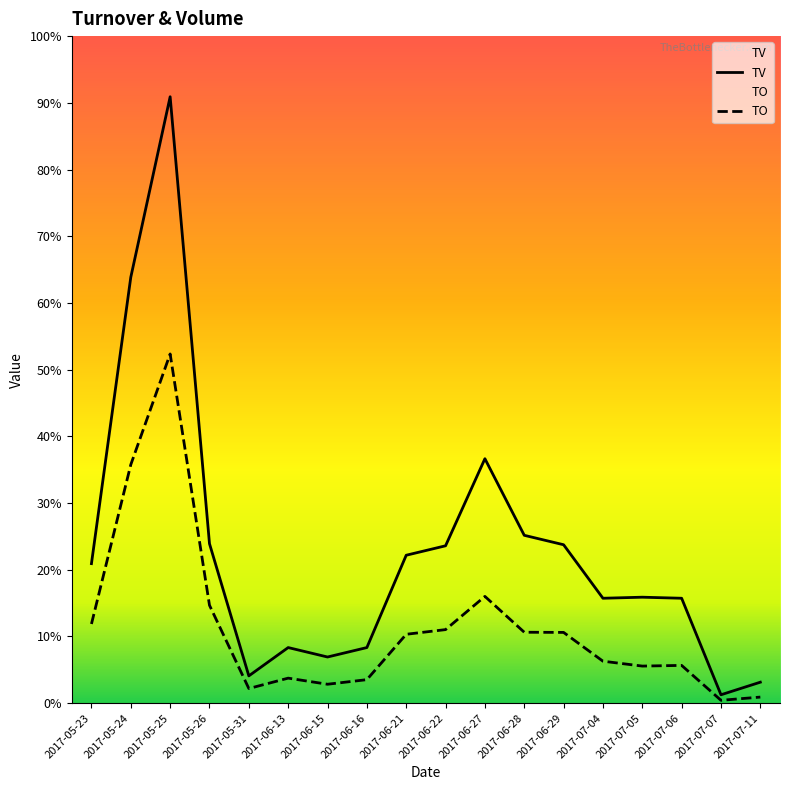

True or false: TV and TO cross at least once.

False